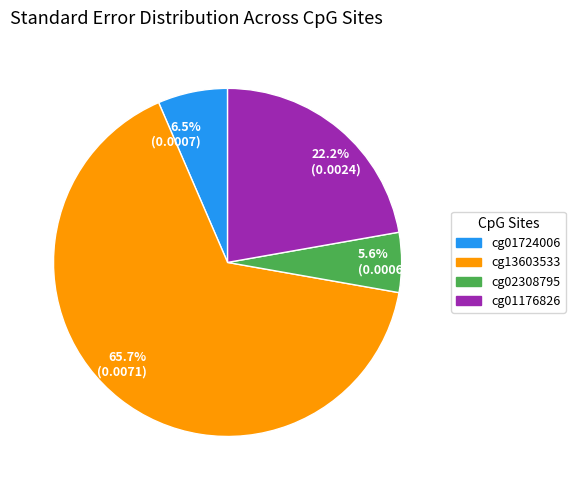

What percentage do cg02308795 and cg13603533 together represent?

71.3%